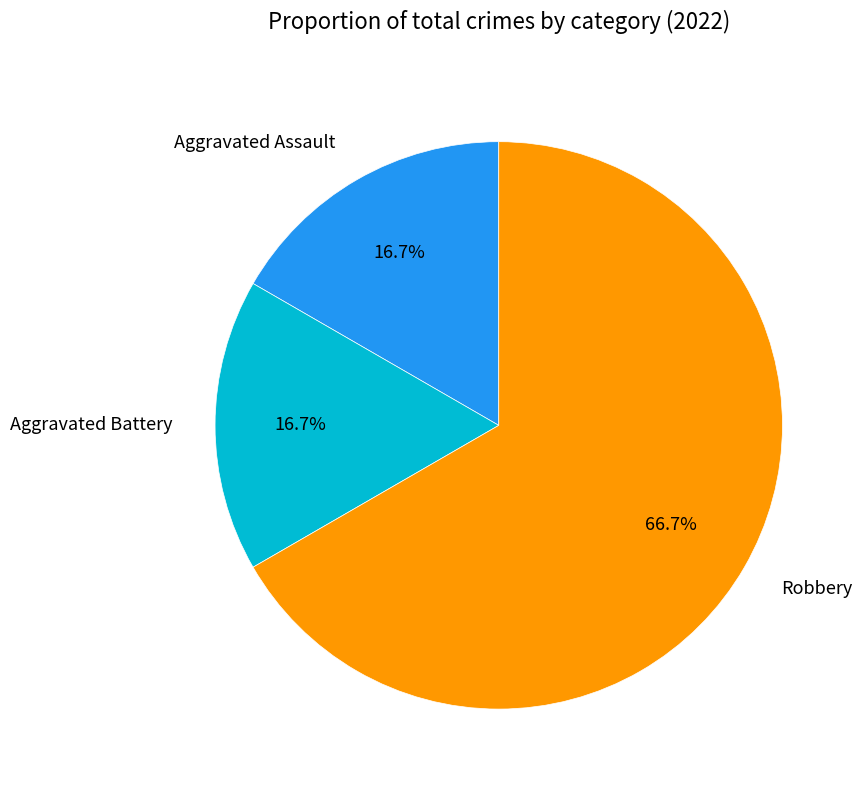

To the nearest percent, what percentage of the pie is Aggravated Assault?

17%